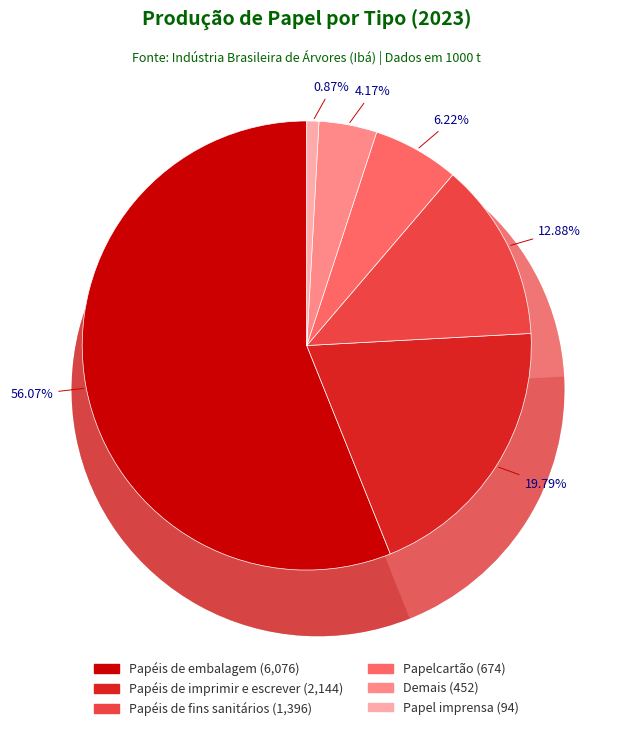

Rank the categories by value from highest to lowest.

Papéis de embalagem, Papéis de imprimir e escrever, Papéis de fins sanitários, Papelcartão, Demais, Papel imprensa